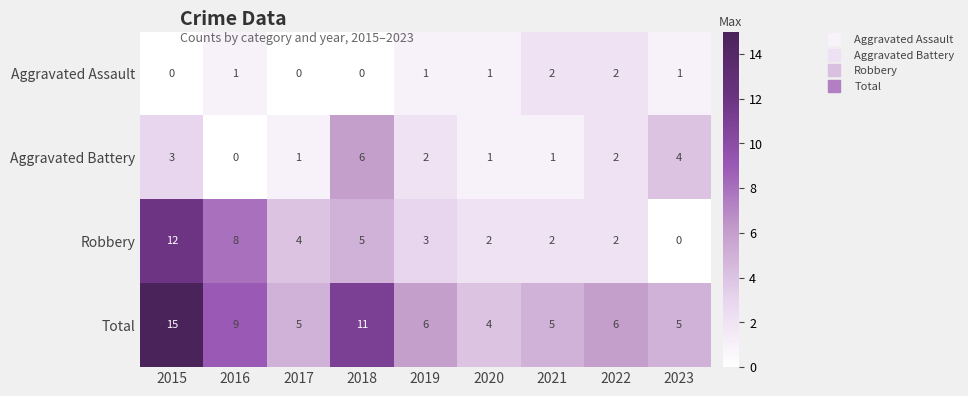

Is it true that Aggravated Battery equals 1 at 2023?

False